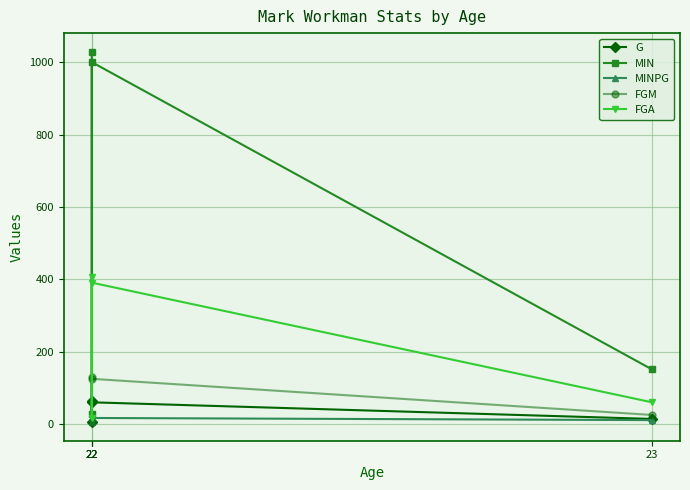

How many values in the FGM series exceed 125?

1